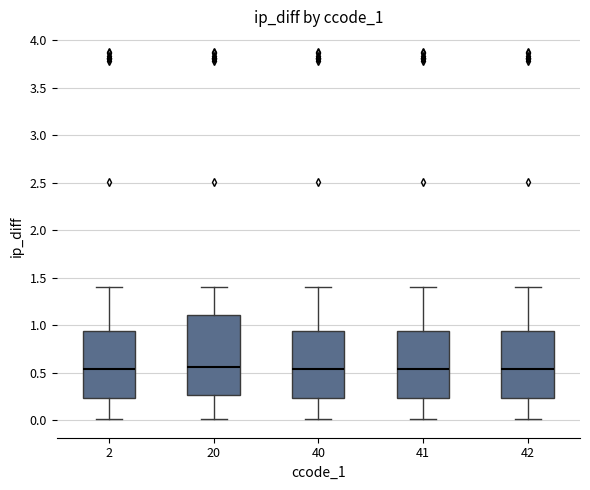

Comparing the boxes themselves (not the whiskers), which one is the tallest?

20